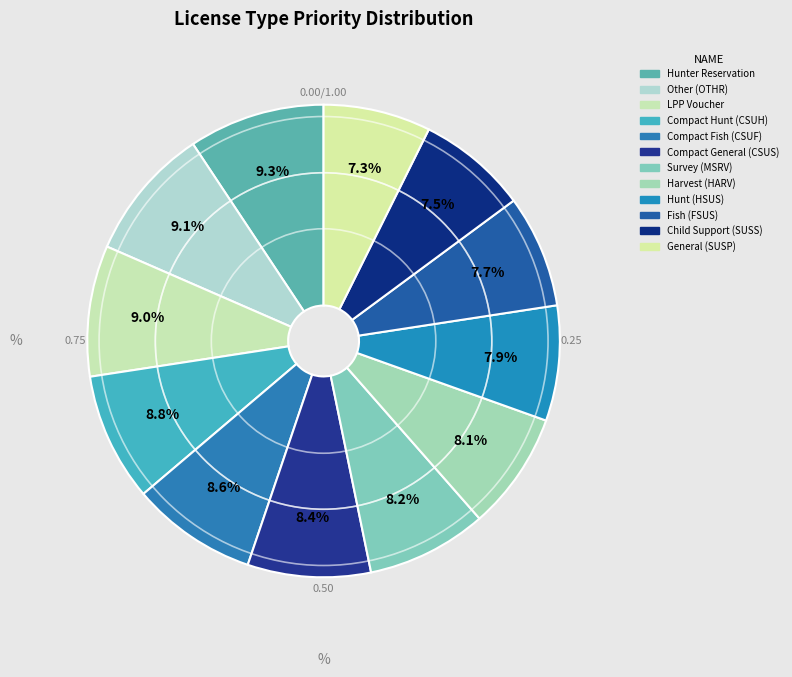

To the nearest percent, what percentage of the pie is Compact Hunt (CSUH)?

9%